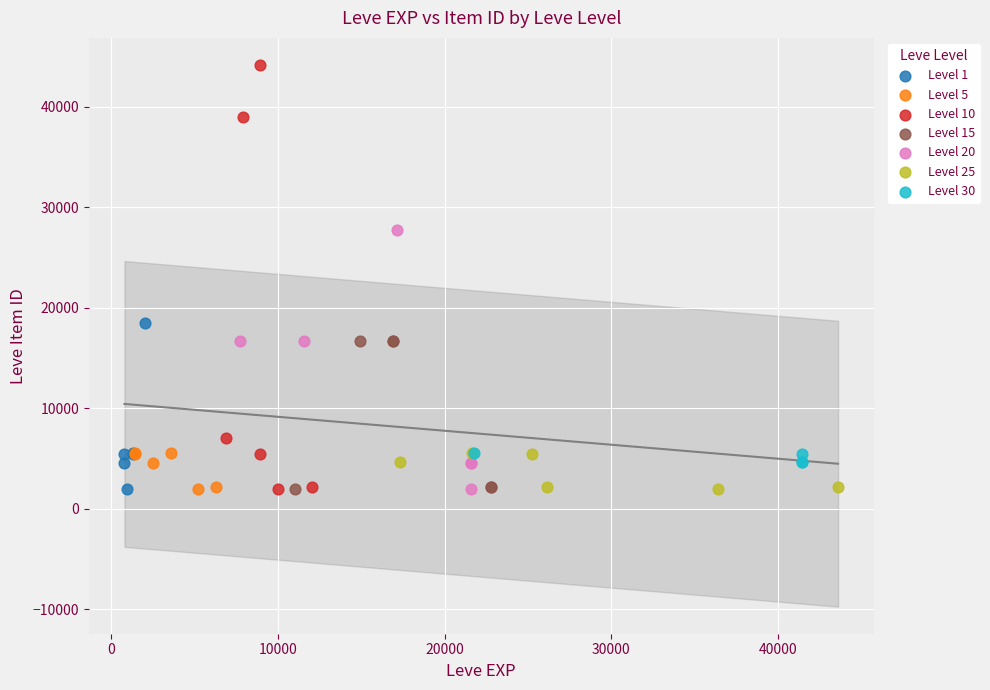

Which series has the widest spread of Y values?

Level 10